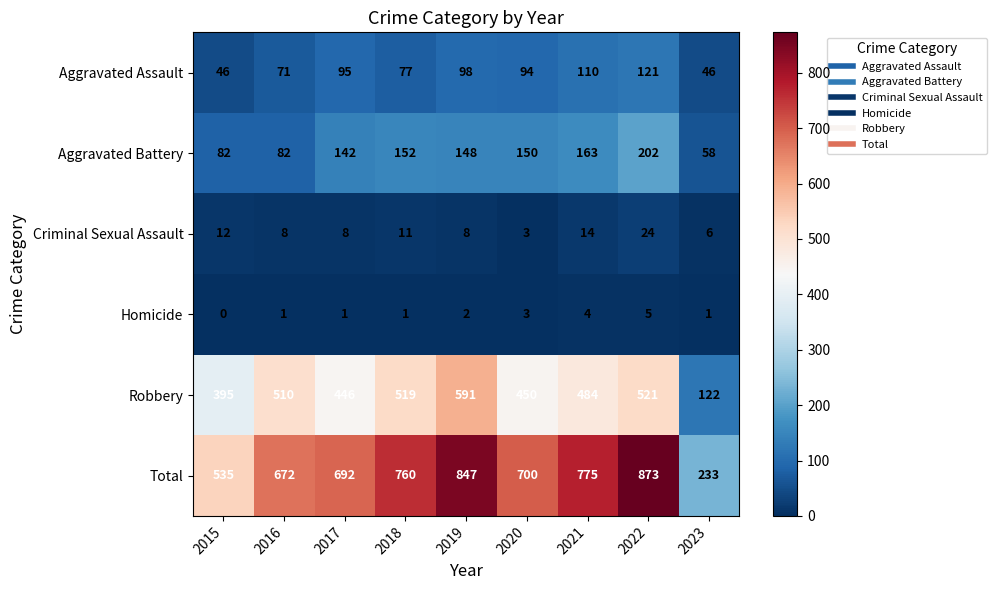

What is the maximum value shown in the chart?

873